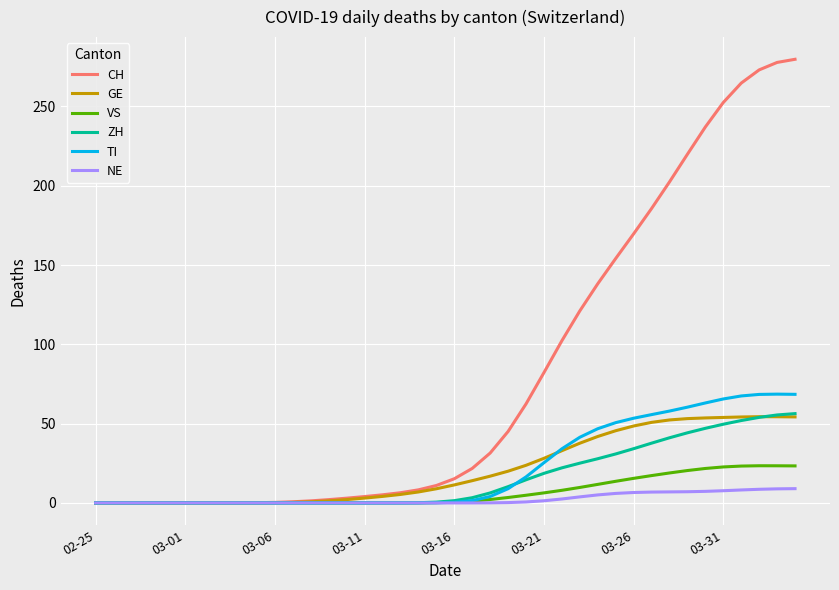

Which series has the largest total across all categories?

CH